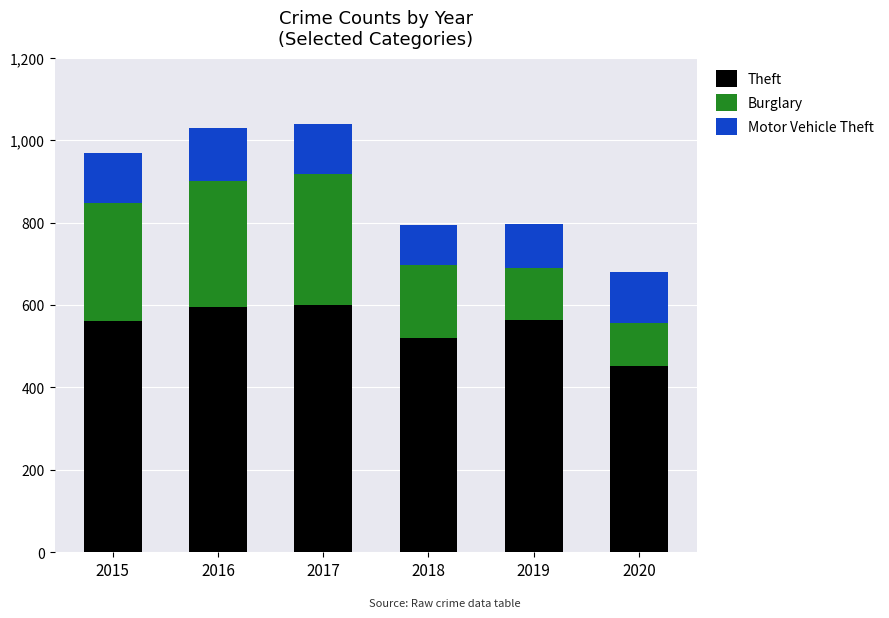

At which label does Theft reach its minimum?

2020